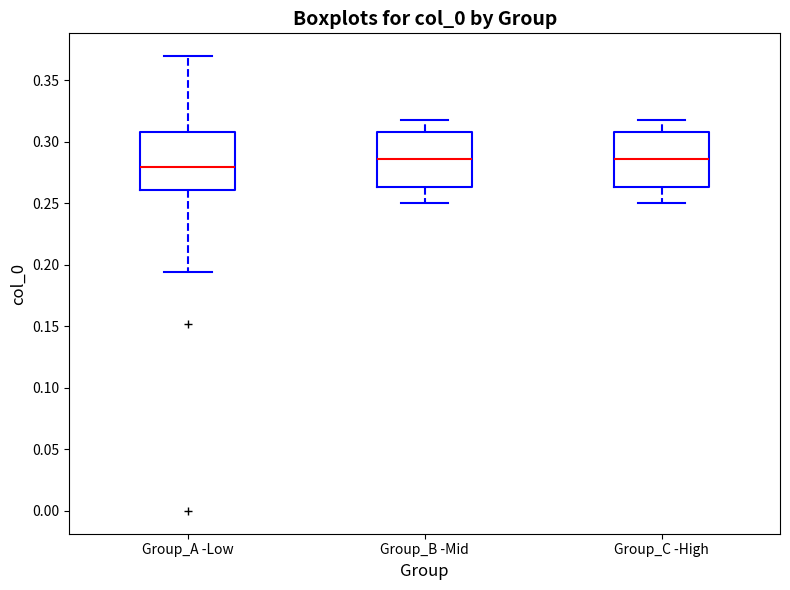

Which box's median line is the lowest?

Group_A -Low